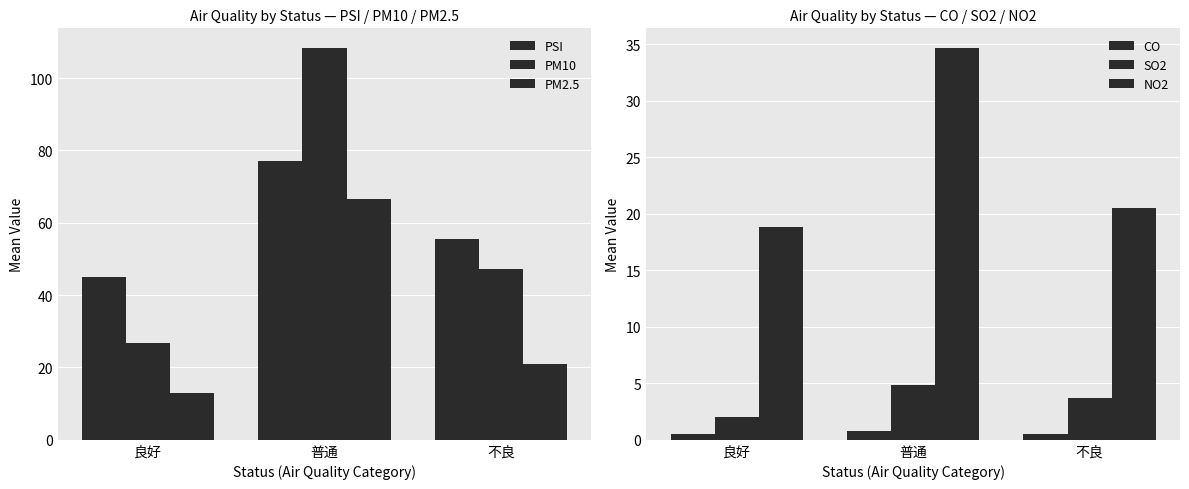

Is the value of PM10 at 普通 greater than the value of PSI at 良好?

Yes